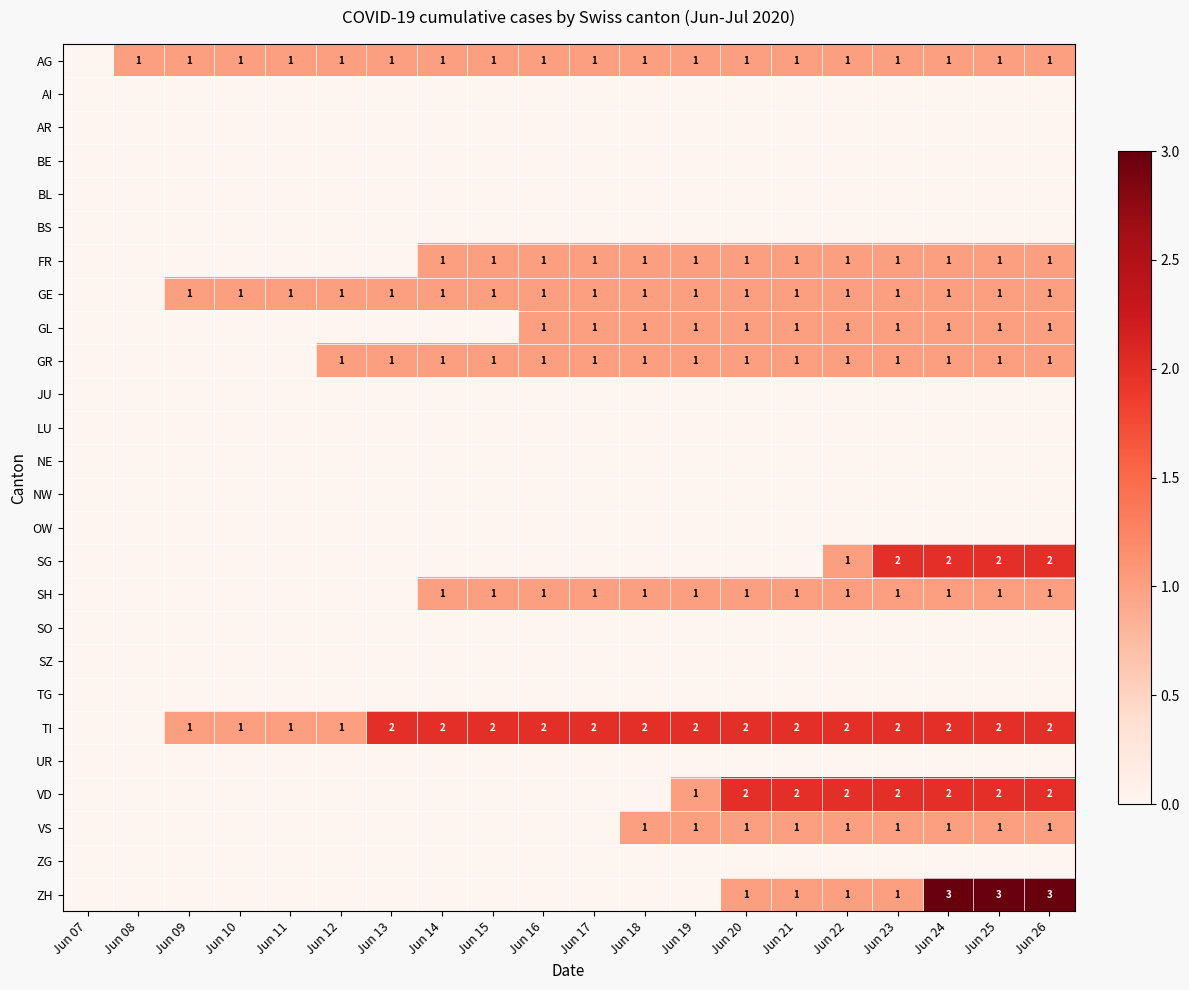

Which has a higher value, Jun 20 or Jun 15?

Jun 20